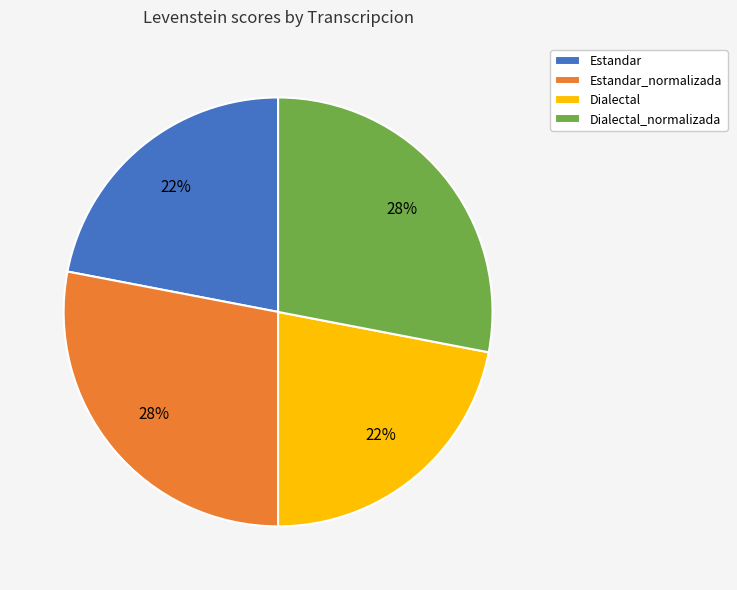

True or false: Estandar_normalizada accounts for 28% of the total.

True